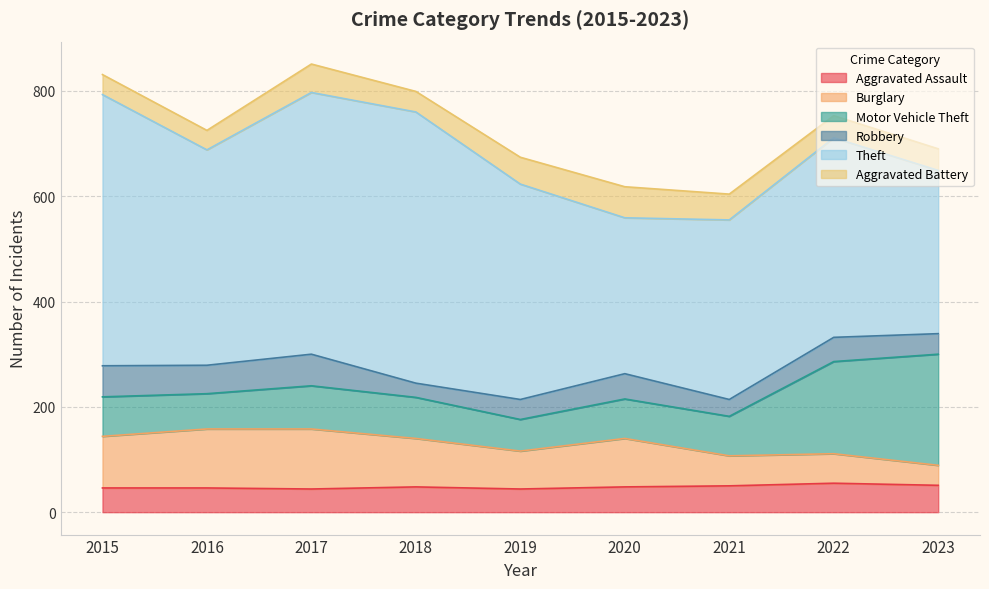

True or false: Burglary and Theft intersect in this chart.

False